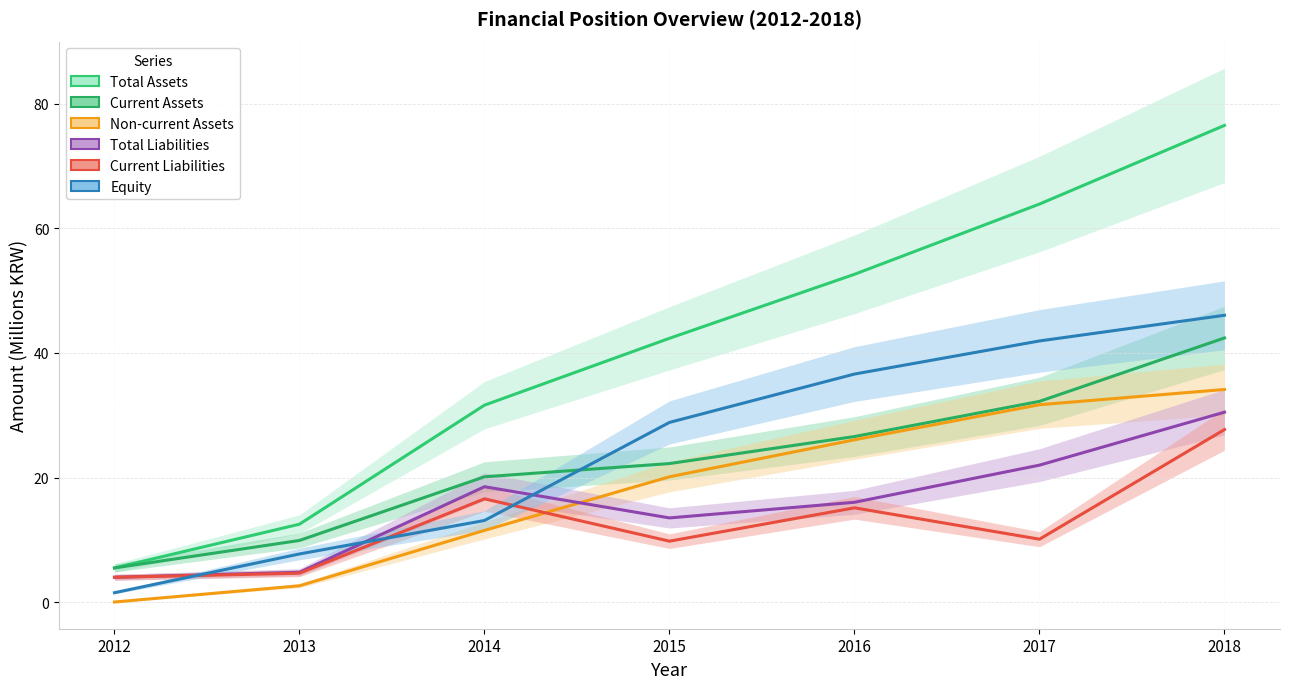

Reading right to left, transcribe all the data shown in this chart.

Total Assets: 76.6	63.9	52.6	42.4	31.6	12.5	5.5
Current Assets: 42.4	32.2	26.6	22.2	20.1	9.9	5.5
Non-current Assets: 34.1	31.7	26.1	20.1	11.5	2.6	0.0
Total Liabilities: 30.5	22.0	16.0	13.5	18.5	4.8	4.0
Current Liabilities: 27.7	10.1	15.1	9.8	16.6	4.6	4.0
Equity: 46.1	41.9	36.6	28.9	13.1	7.7	1.5